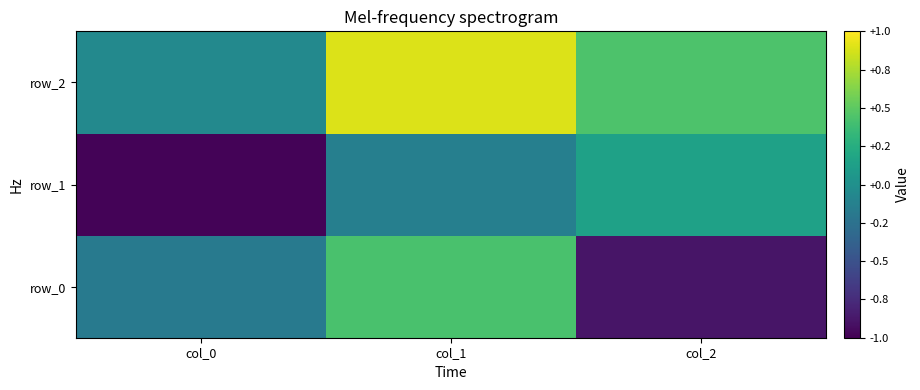

How many series are shown in this chart?

3